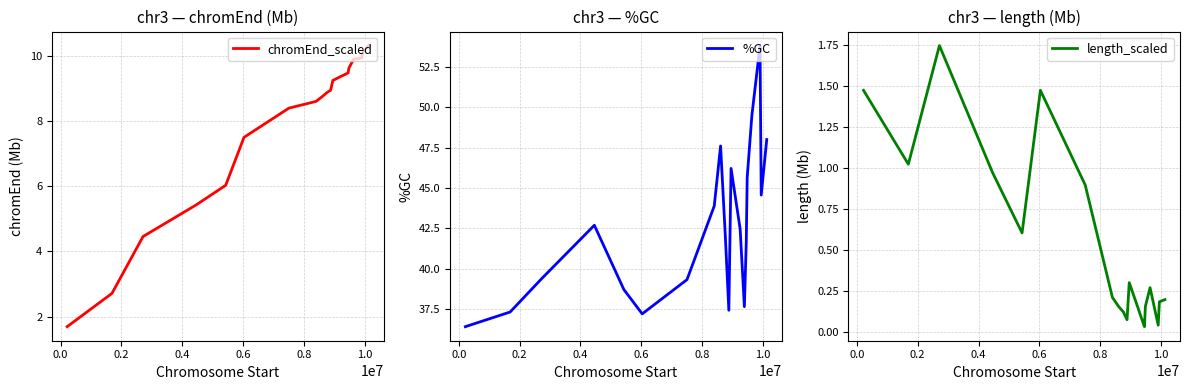

Rank the series by their maximum value, from lowest to highest.

length_scaled, chromEnd_scaled, %GC